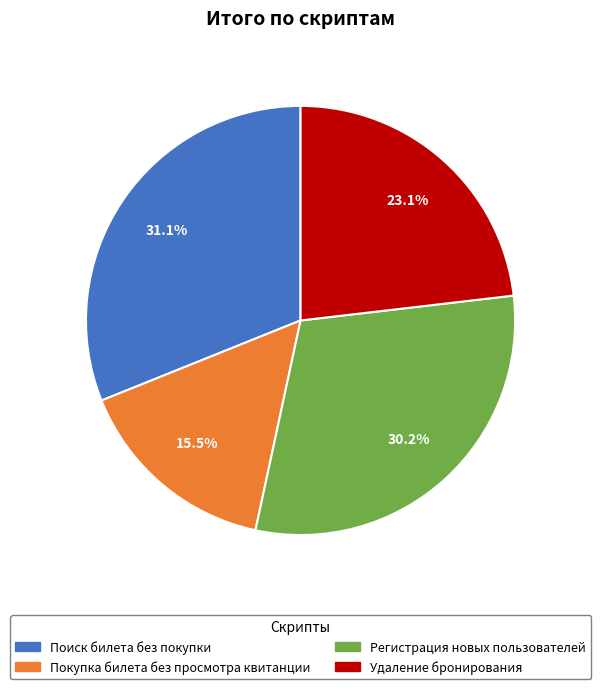

What portion of the pie excludes Покупка билета без просмотра квитанции?

84.5%